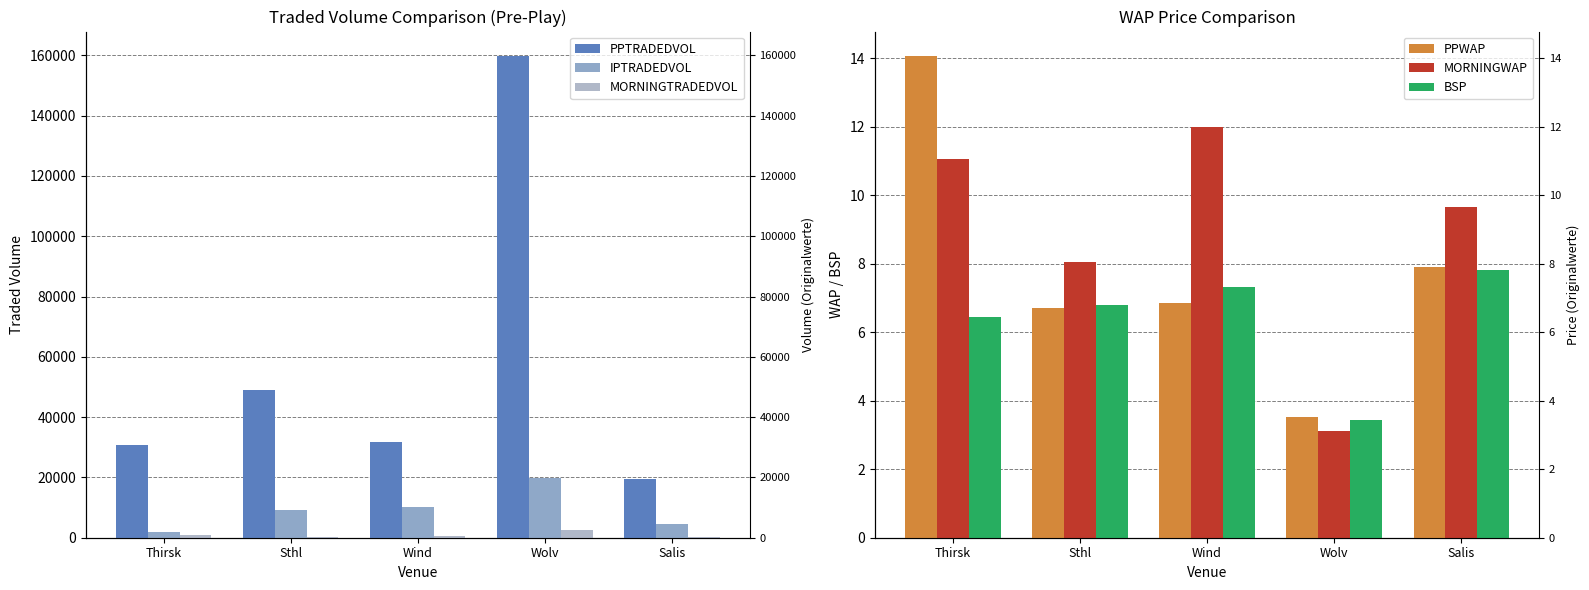

Read the MORNINGTRADEDVOL value at Salis.

284.7